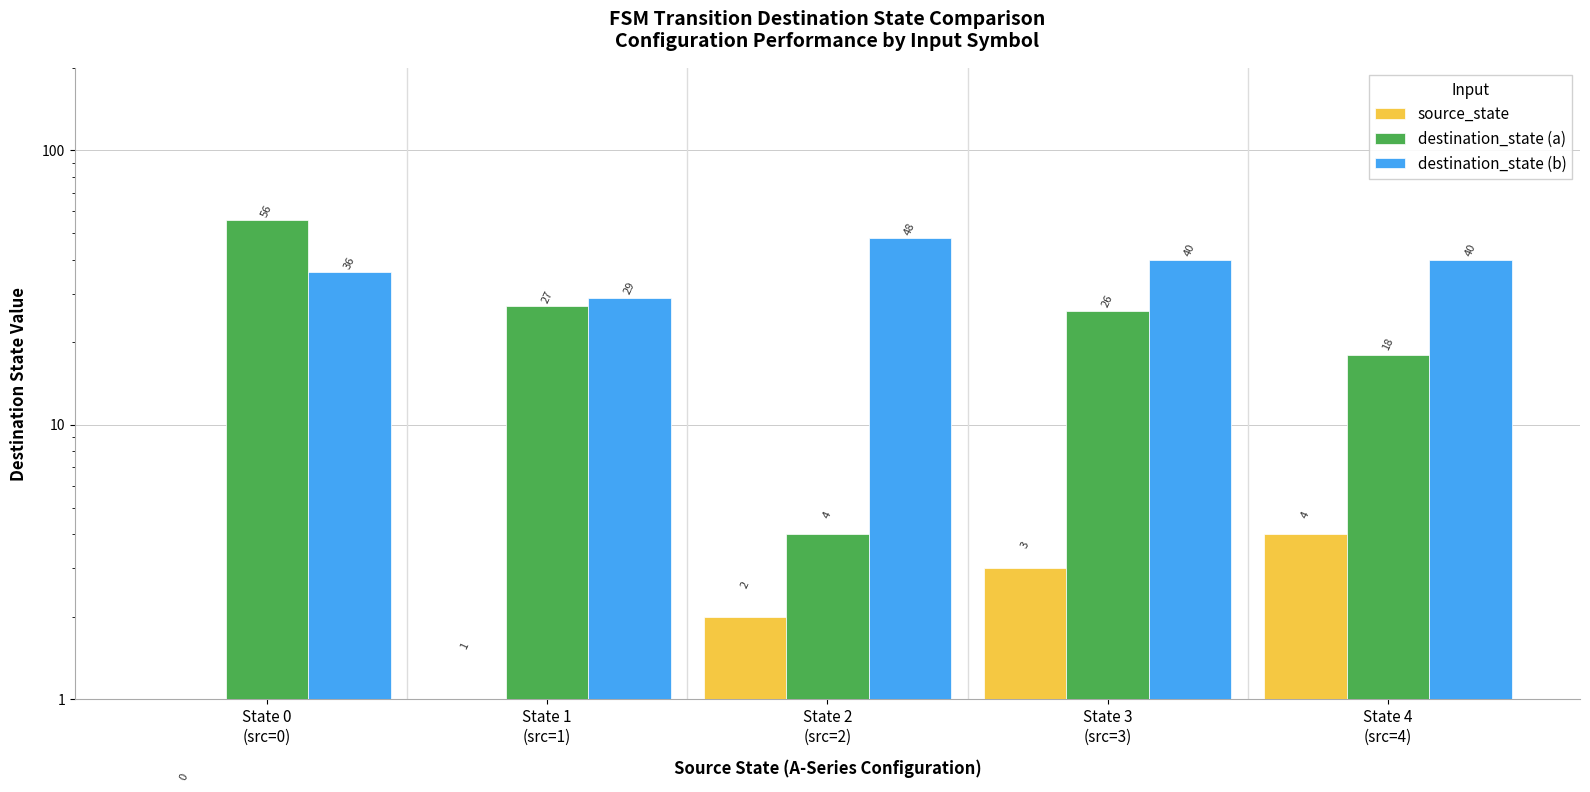

How many source_state values are between 1 and 3?

3